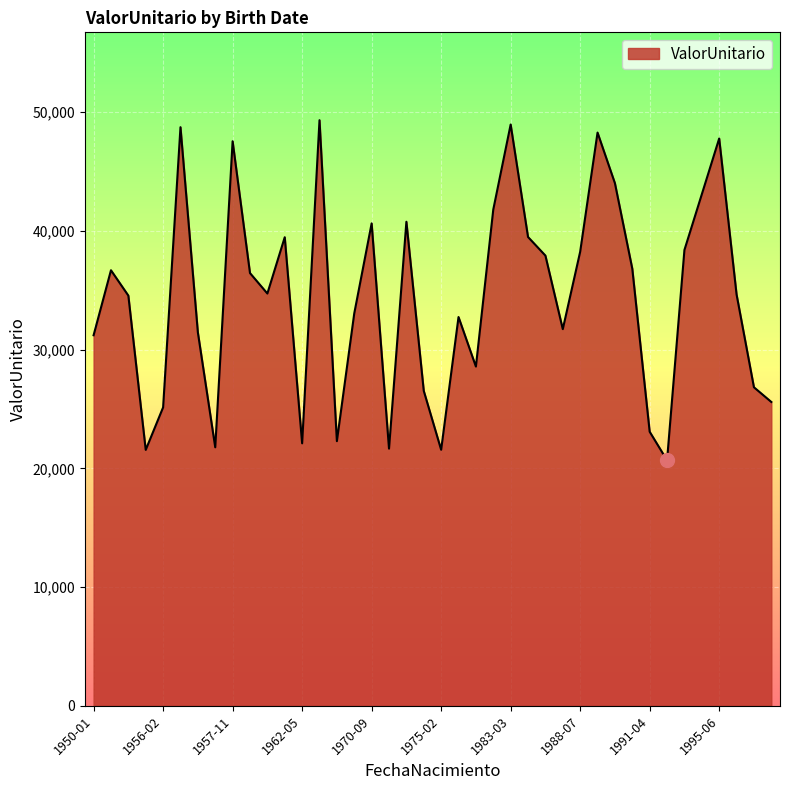

What is the greatest value displayed?

49314.8